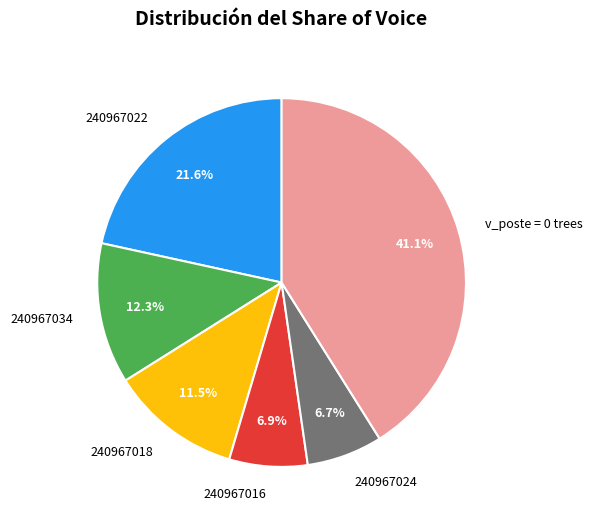

Combined, do v_poste = 0 trees and 240967018 account for over 50%?

Yes